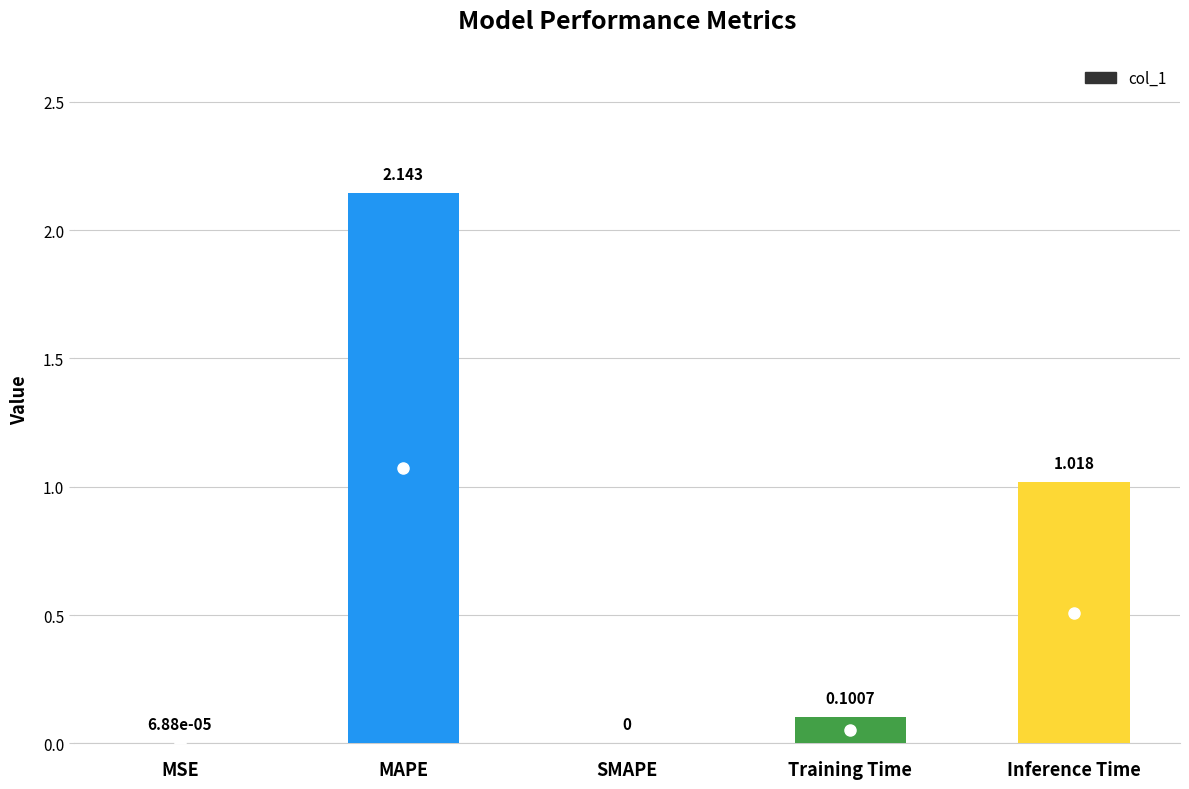

The value at MSE is 0.0. True or false?

True